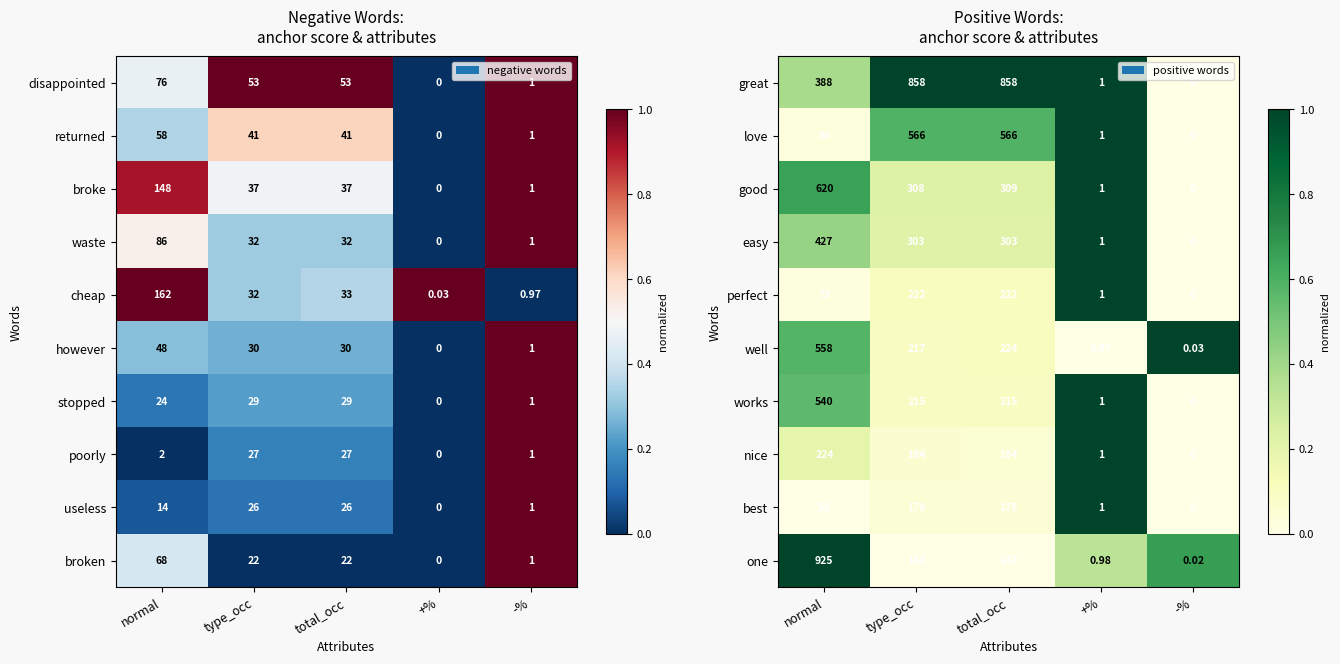

List the labels in order of good value, largest first.

normal, total_occ, type_occ, +%, -%